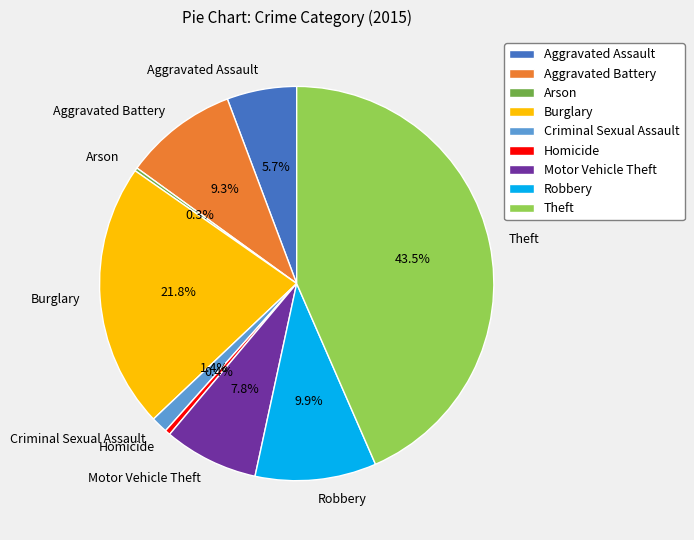

To the nearest percent, what portion does Aggravated Battery represent?

9%